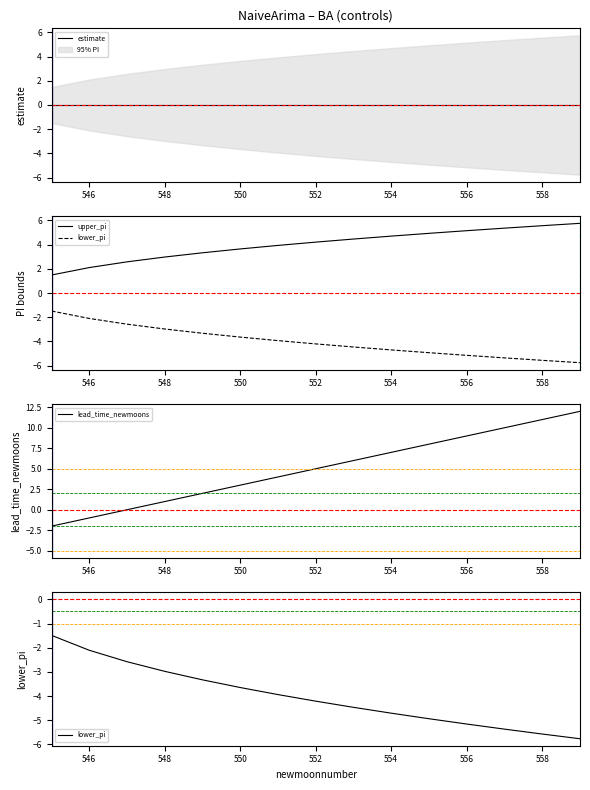

True or false: upper_pi and estimate cross at least once.

False